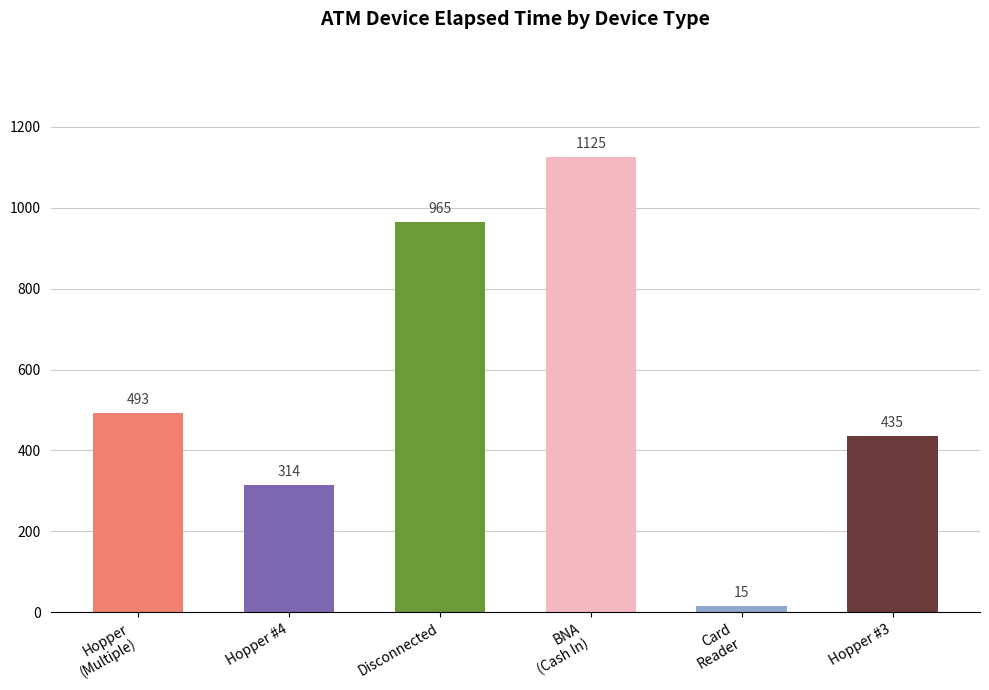

What is the approximate value at Card
Reader?

15